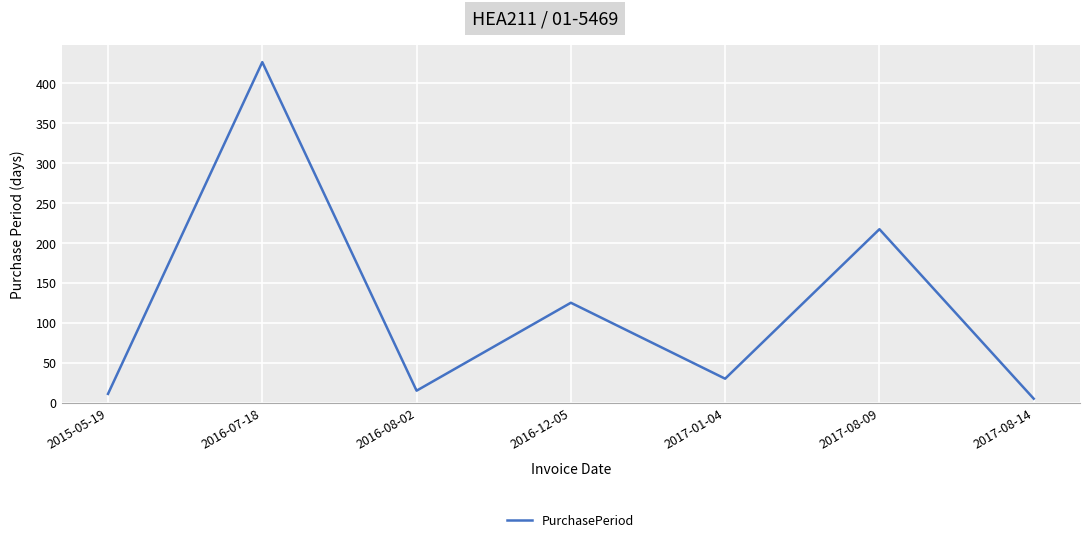

How many lines are shown in the chart?

1